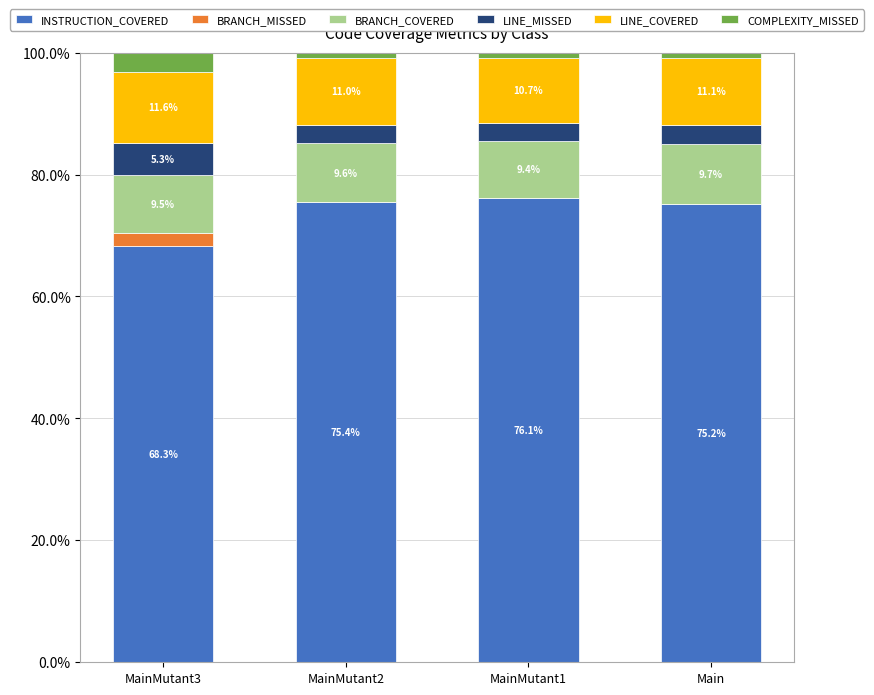

Reading right to left, transcribe the values for INSTRUCTION_COVERED.

Main=75.2	MainMutant1=76.1	MainMutant2=75.4	MainMutant3=68.3